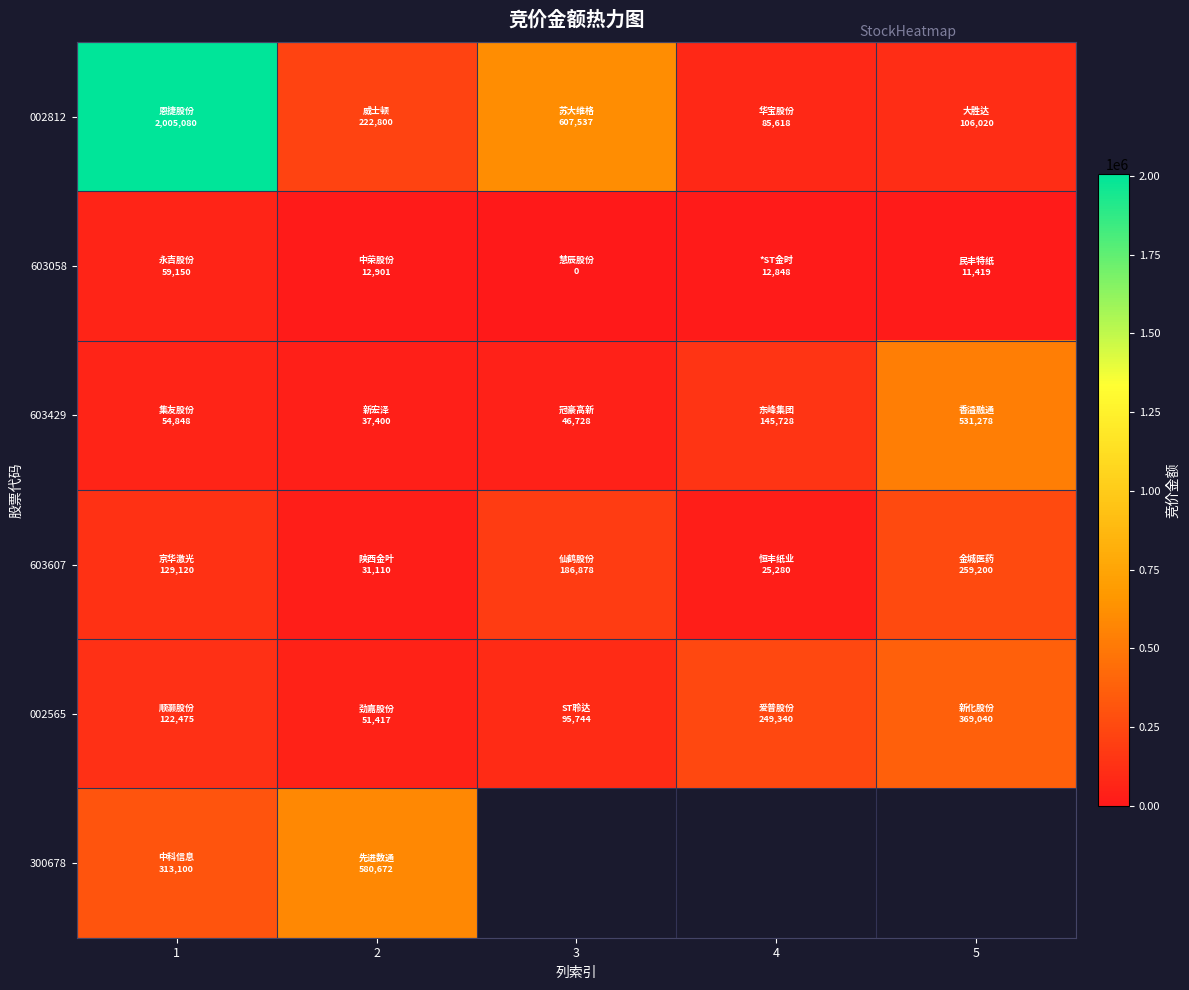

Which series has the largest total across all categories?

002812